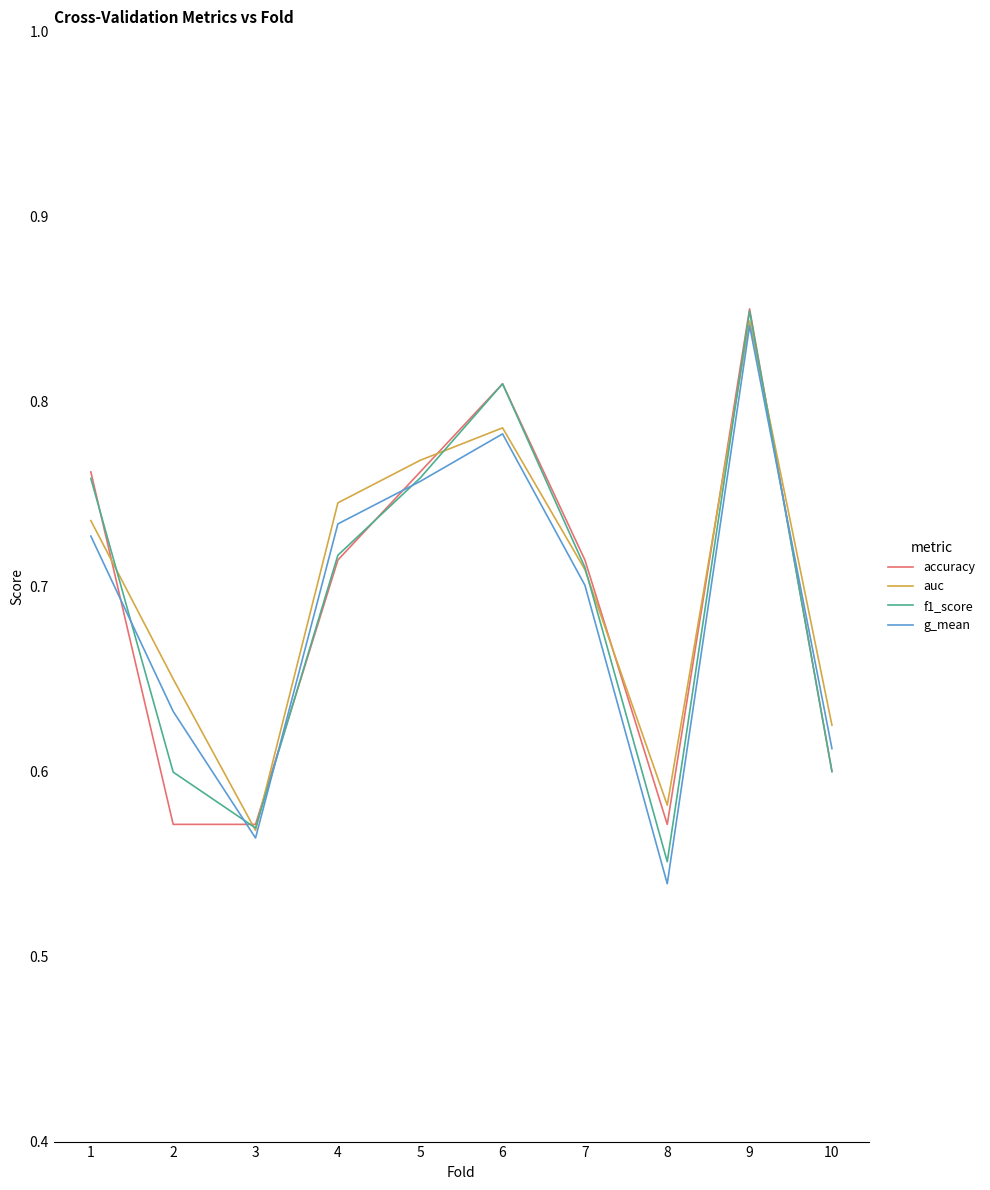

At how many categories does at least one series exceed 0?

10